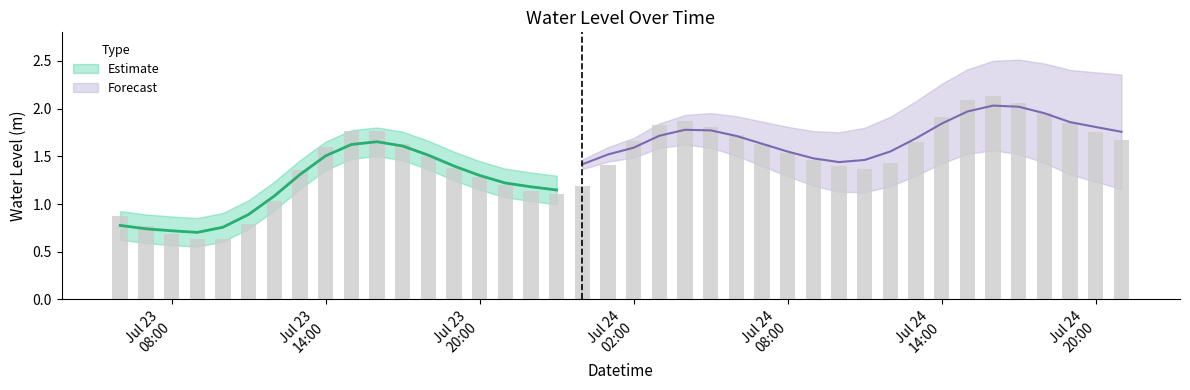

Rank the categories by value from highest to lowest.

2023-07-24 16:00:00, 2023-07-24 15:00:00, 2023-07-24 17:00:00, 2023-07-24 18:00:00, 2023-07-24 14:00:00, 2023-07-24 04:00:00, 2023-07-24 19:00:00, 2023-07-24 03:00:00, 2023-07-24 05:00:00, 2023-07-23 16:00:00, 2023-07-23 15:00:00, 2023-07-24 20:00:00, 2023-07-24 06:00:00, 2023-07-24 21:00:00, 2023-07-24 02:00:00, 2023-07-24 13:00:00, 2023-07-23 17:00:00, 2023-07-24 07:00:00, 2023-07-23 14:00:00, 2023-07-24 08:00:00, 2023-07-23 18:00:00, 2023-07-24 09:00:00, 2023-07-24 12:00:00, 2023-07-24 01:00:00, 2023-07-24 10:00:00, 2023-07-23 19:00:00, 2023-07-24 11:00:00, 2023-07-23 13:00:00, 2023-07-23 20:00:00, 2023-07-23 21:00:00, 2023-07-24 00:00:00, 2023-07-23 22:00:00, 2023-07-23 23:00:00, 2023-07-23 12:00:00, 2023-07-23 06:00:00, 2023-07-23 11:00:00, 2023-07-23 07:00:00, 2023-07-23 08:00:00, 2023-07-23 10:00:00, 2023-07-23 09:00:00